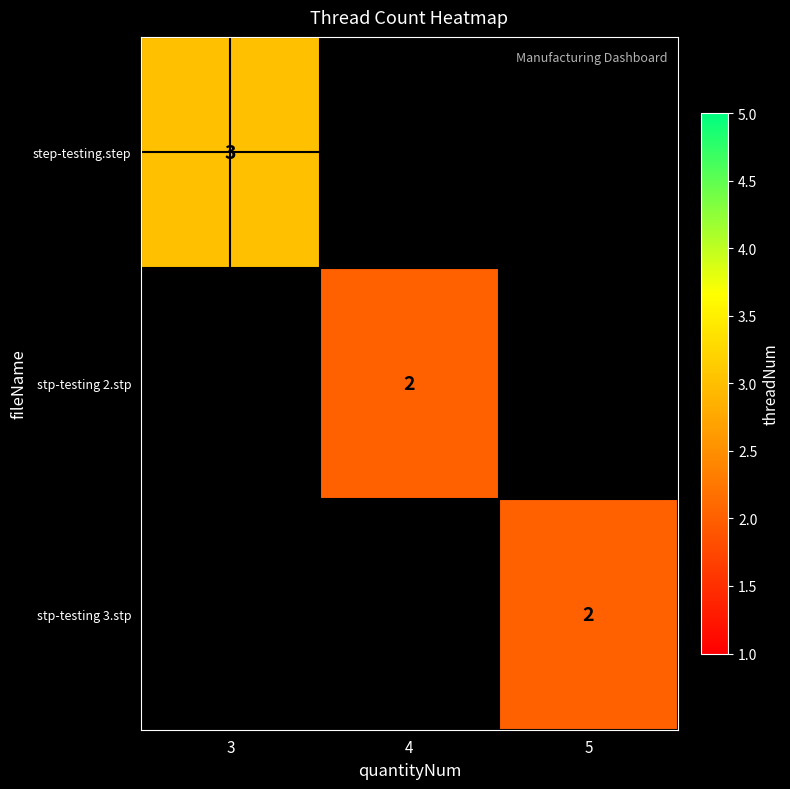

At how many categories does at least one series exceed 2?

1